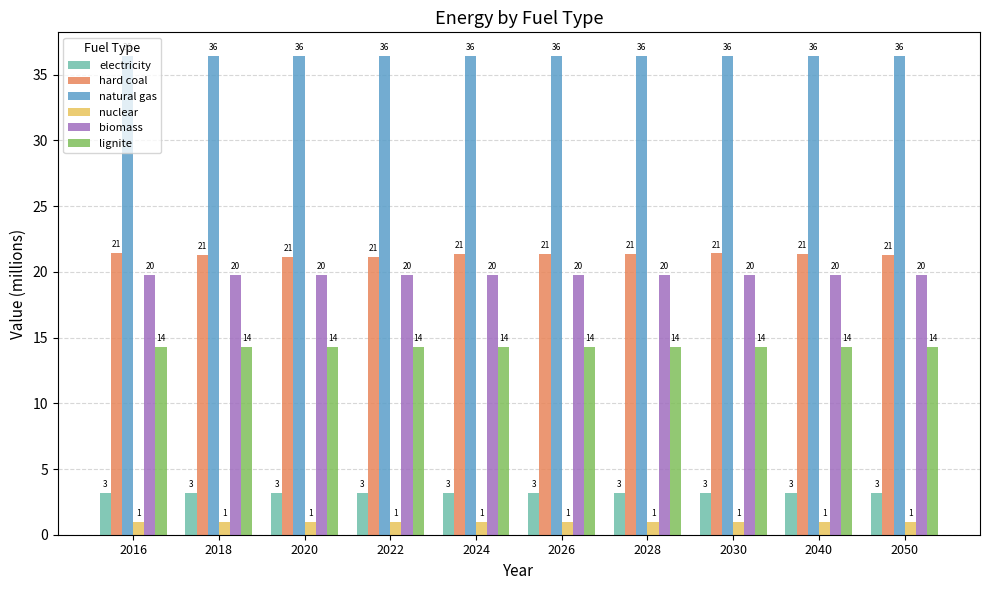

What is the value of the electricity bar at the 6th from the left?

3.1